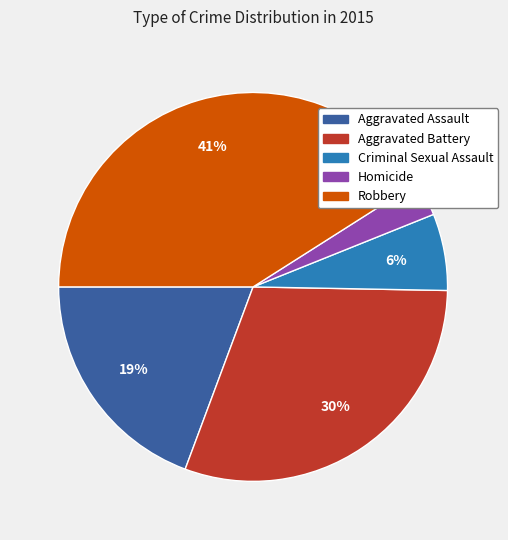

Between Aggravated Battery and Criminal Sexual Assault, which is larger?

Aggravated Battery